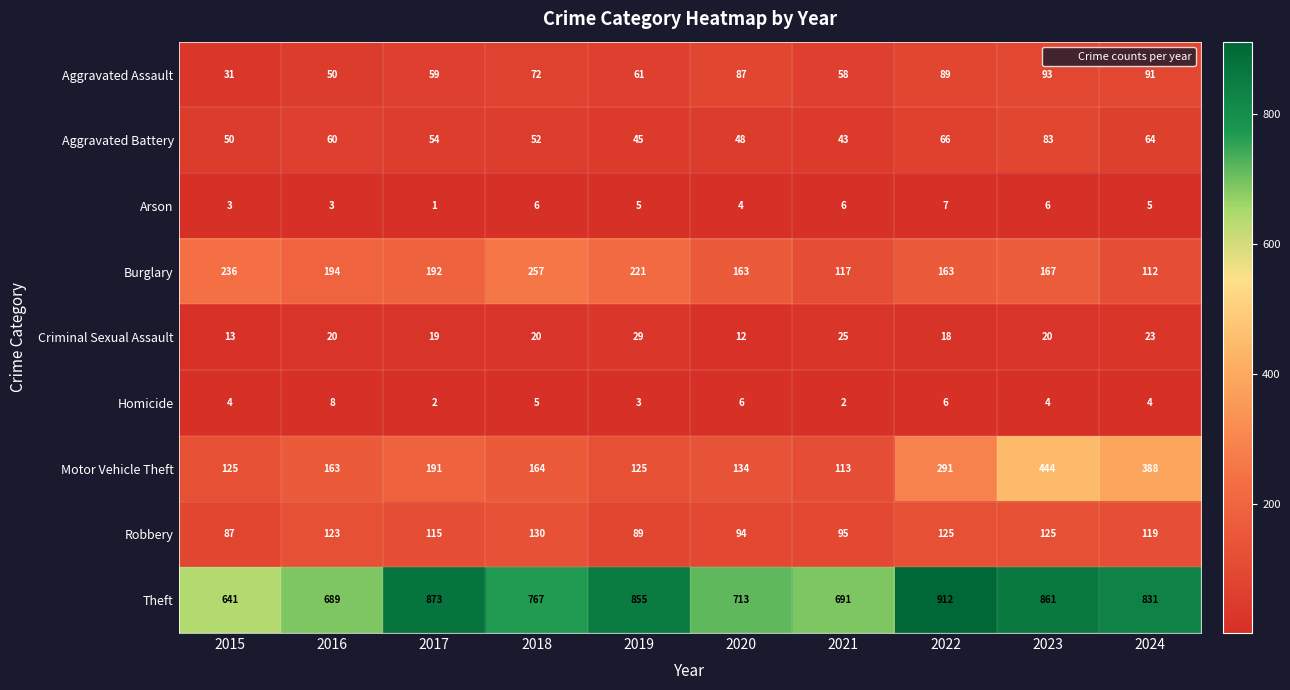

True or false: Aggravated Battery has a value of 54 at 2017.

True